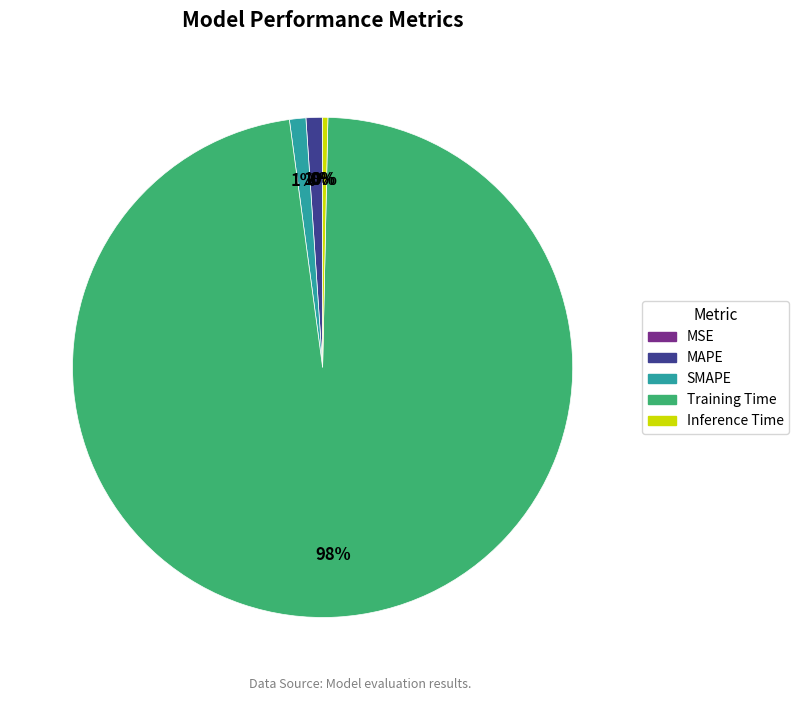

To the nearest percent, what is the difference between the largest and smallest slice percentages?

98%